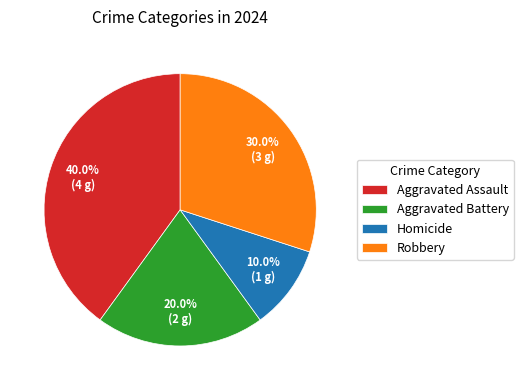

Does Aggravated Battery account for over 50% of the chart?

No